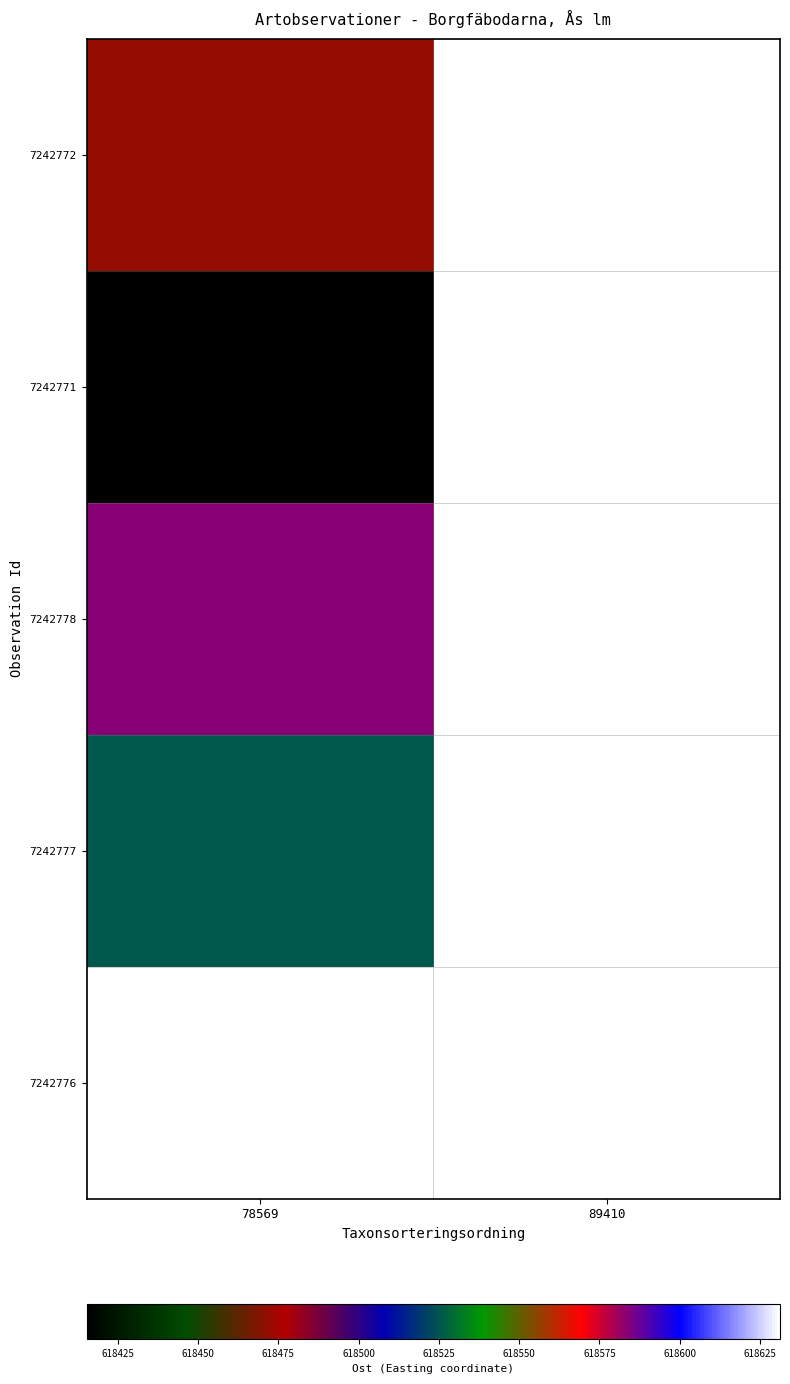

Reading left to right, what are all the values shown in this chart?

row_0: 618472.1	618631.2
row_1: 618415.3	618631.2
row_2: 618583.5	618631.2
row_3: 618525.5	618631.2
row_4: 618631.2	618631.2